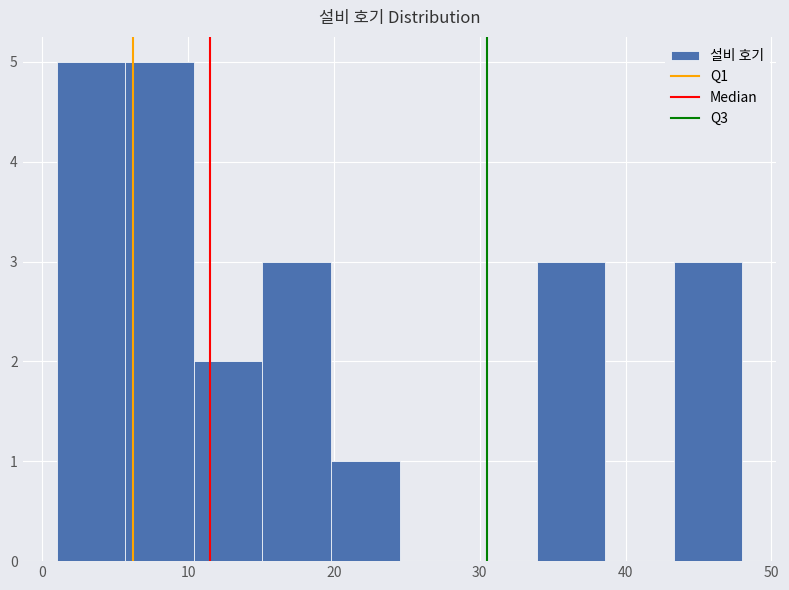

Reading left to right, transcribe this chart: for each bar, give the range it covers on the x-axis and its height. Neither the bar edges nor the heights are printed on the chart, so give them approximately, as read against the axes.

1.0 to 5.7: 5
5.7 to 10.4: 5
10.4 to 15.1: 2
15.1 to 19.8: 3
19.8 to 24.5: 1
24.5 to 29.2: 0
29.2 to 33.9: 0
33.9 to 38.6: 3
38.6 to 43.3: 0
43.3 to 48.0: 3